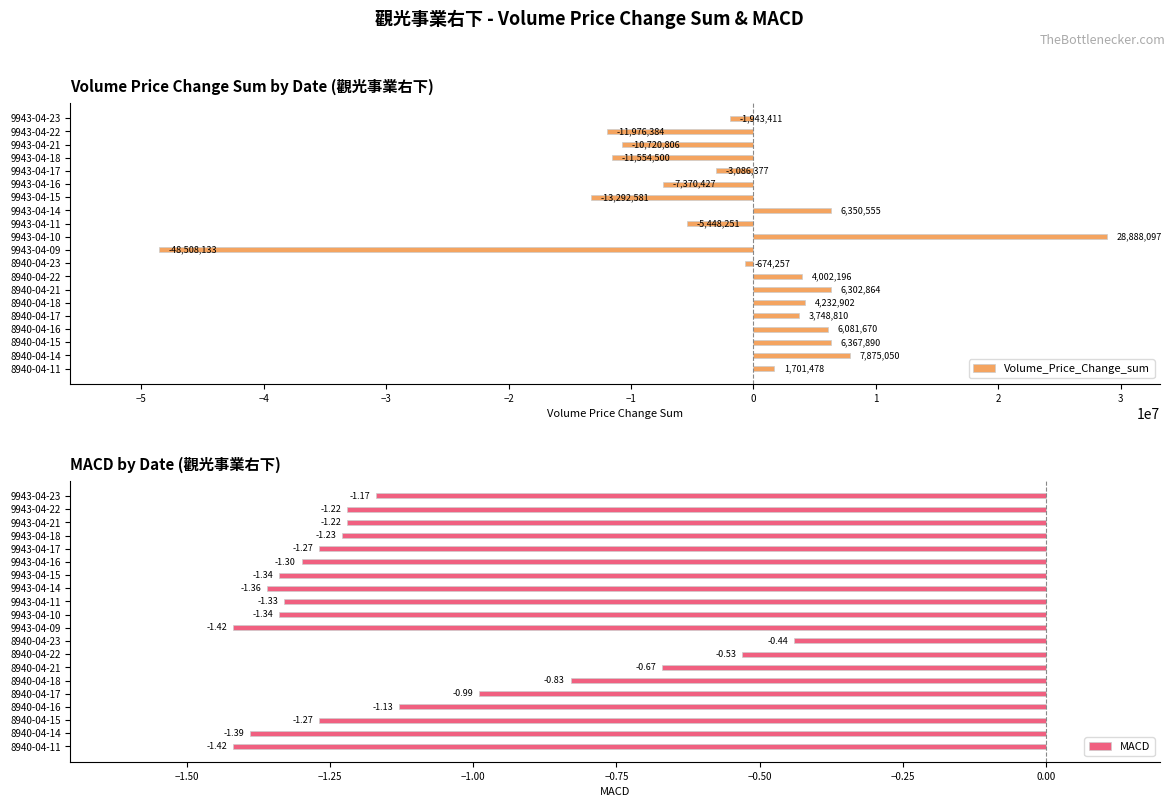

How many values in the MACD series are below -1?

15